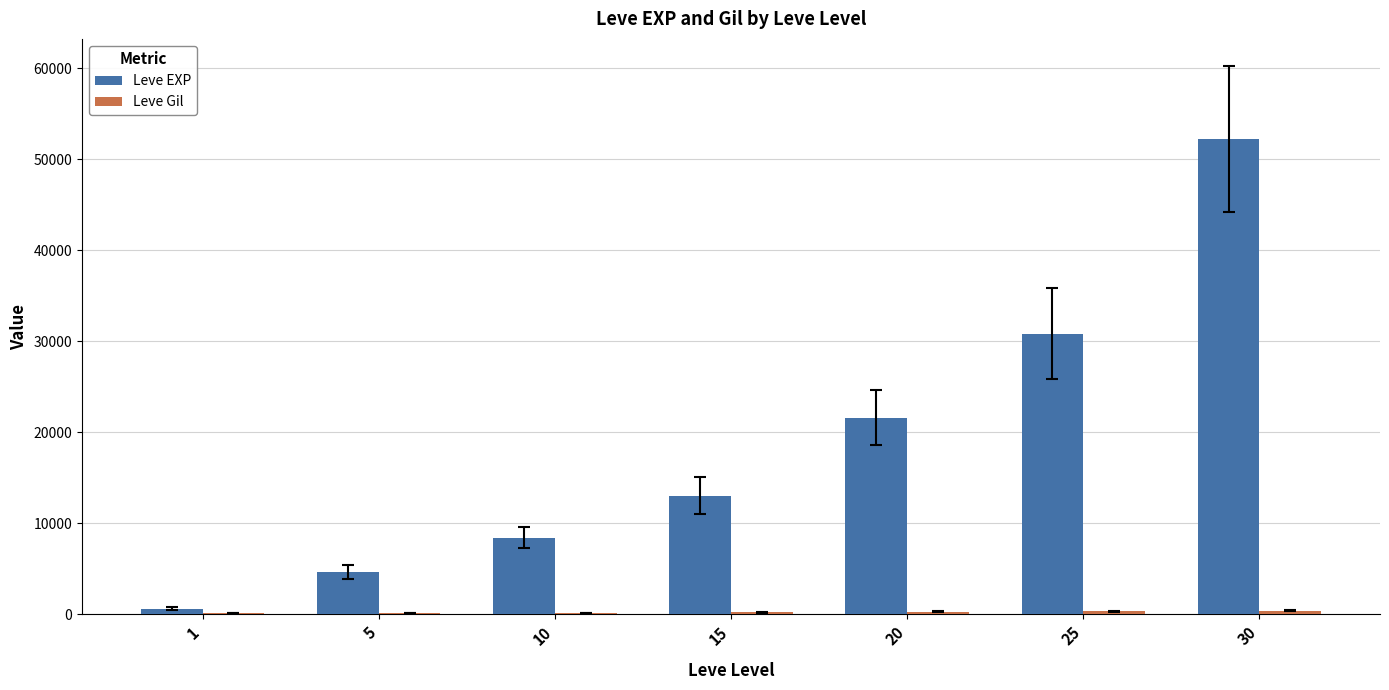

How many distinct data groups are displayed?

2